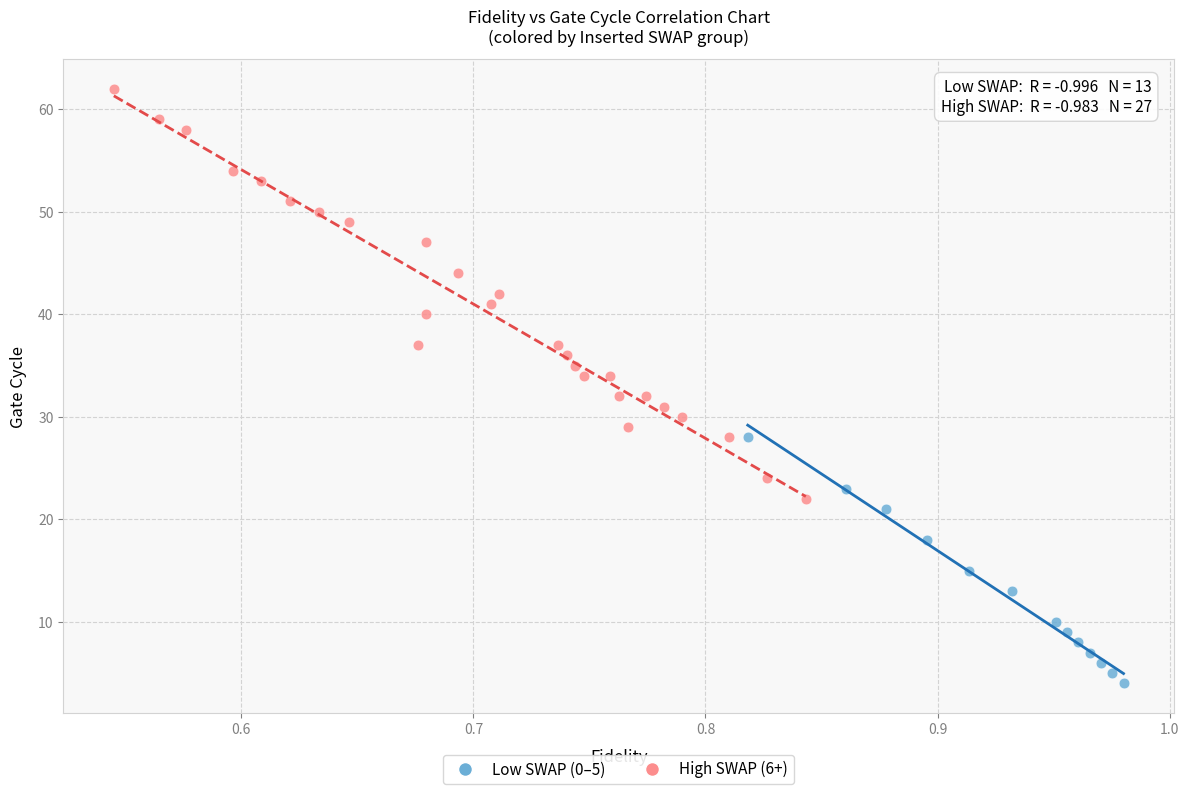

Which series reaches the maximum Y coordinate?

High SWAP (6+)